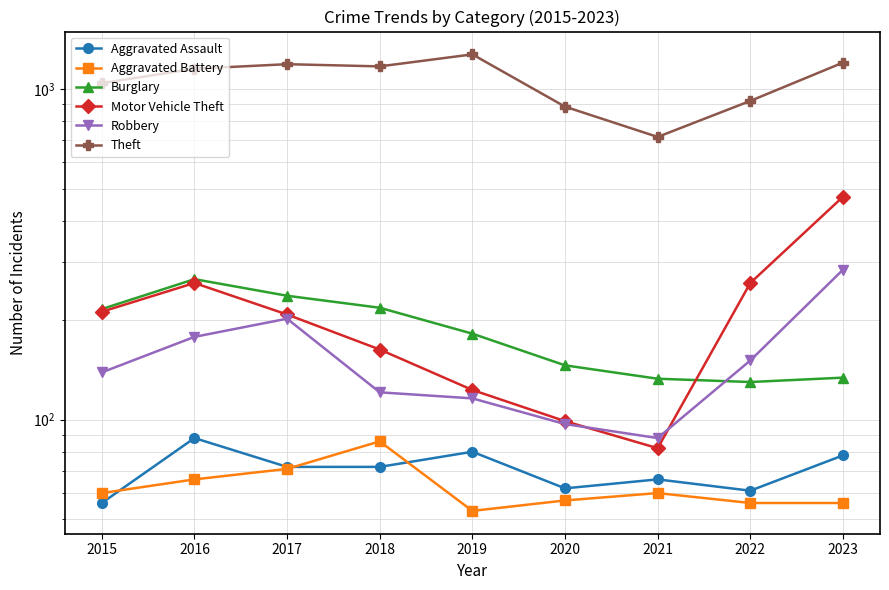

How many lines are shown in the chart?

6